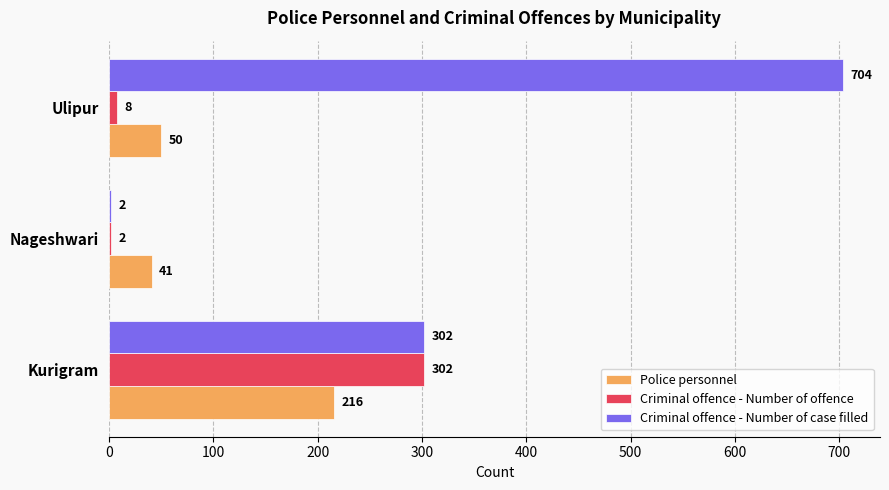

At which label does Criminal offence - Number of case filled reach its peak?

Ulipur